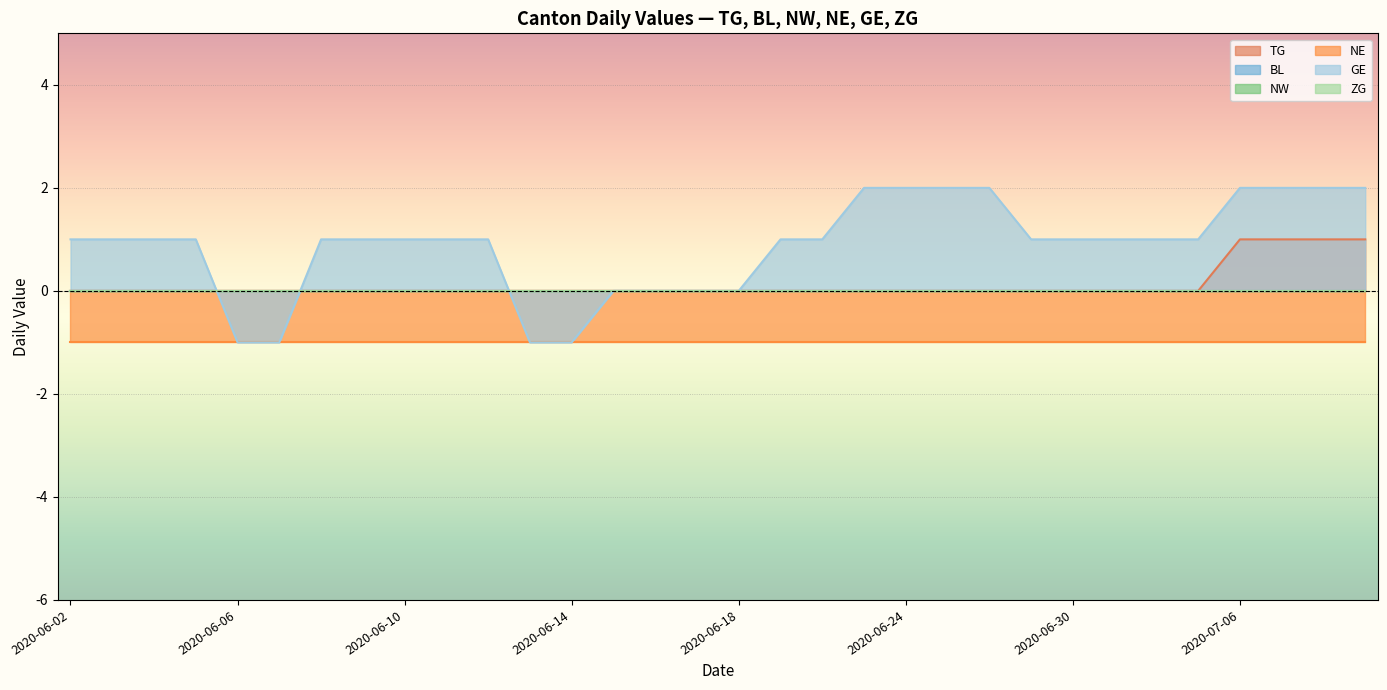

Between 2020-07-09 and 2020-06-12, which is larger?

2020-07-09